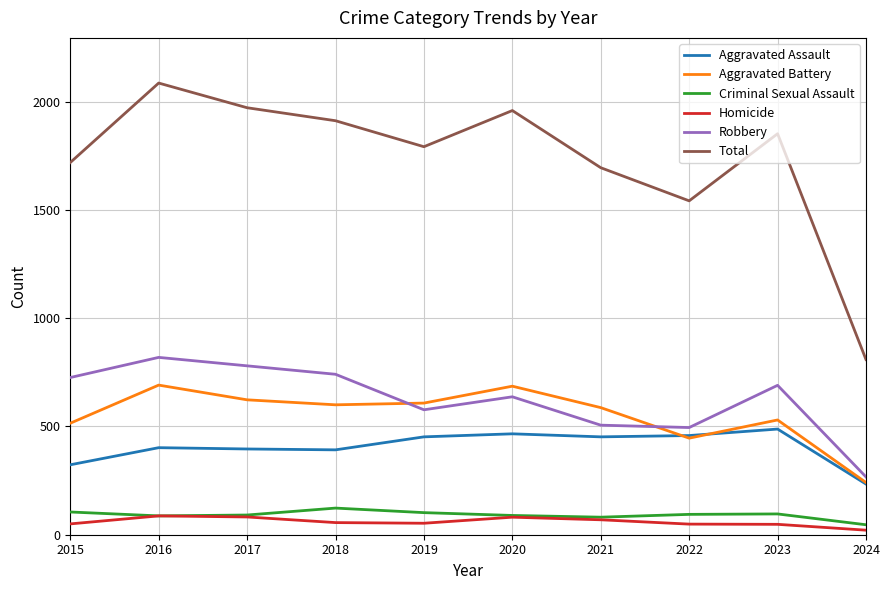

At which category is the sum across all series the highest?

2016